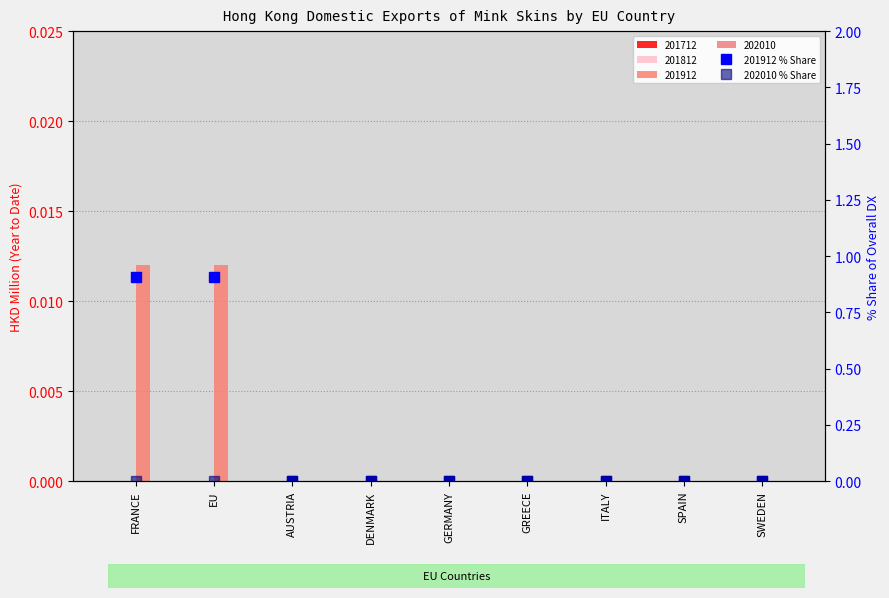

What position from the right is AUSTRIA?

7